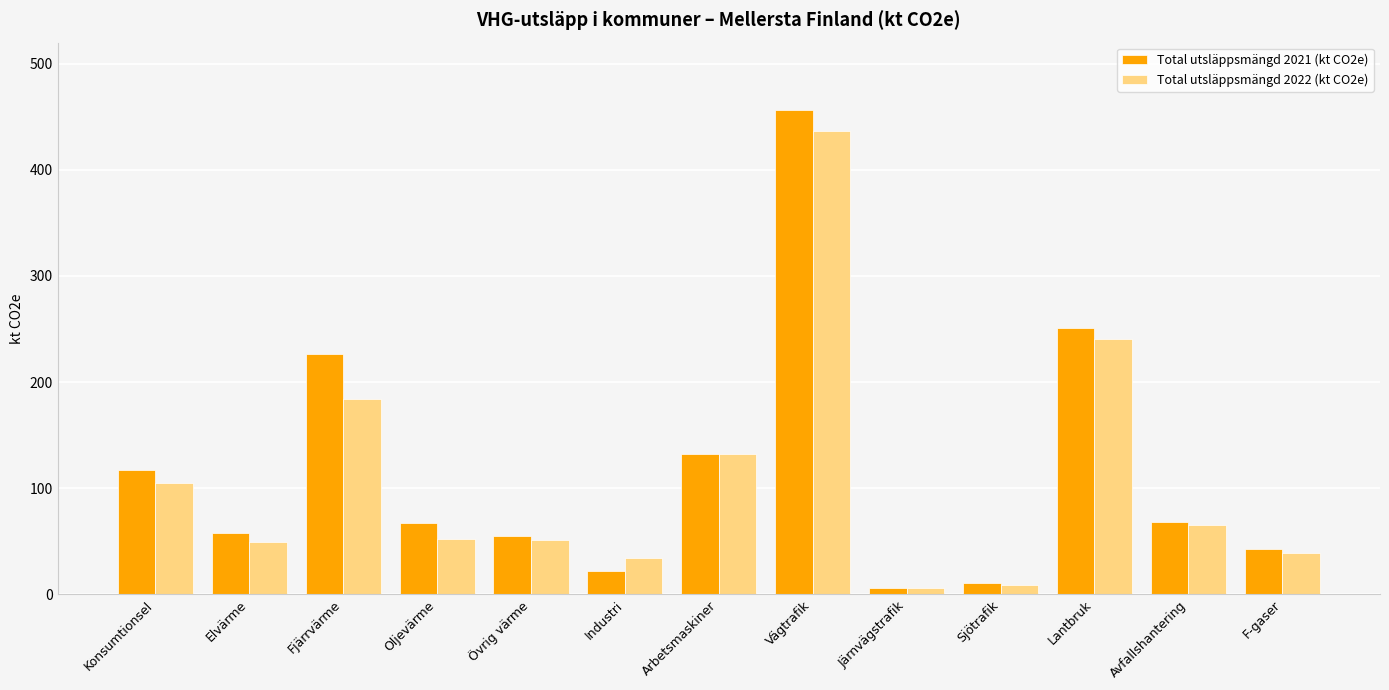

The value of Total utsläppsmängd 2021 (kt CO2e) at Övrig värme is 55.3. True or false?

True